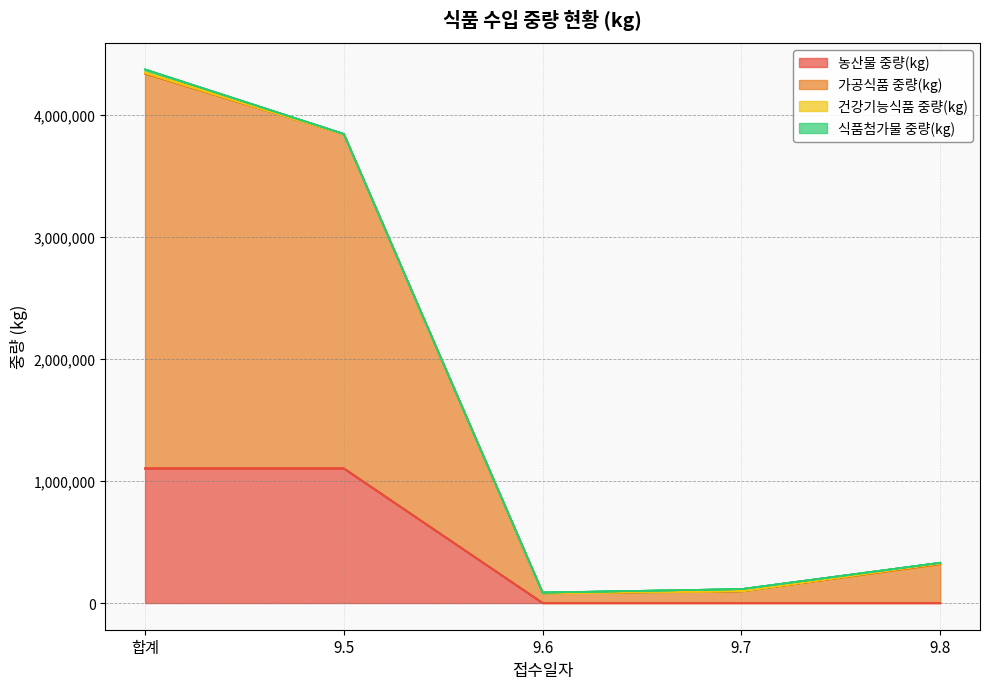

Which series changed the most between 9.5 and 9.8?

가공식품 중량(kg)